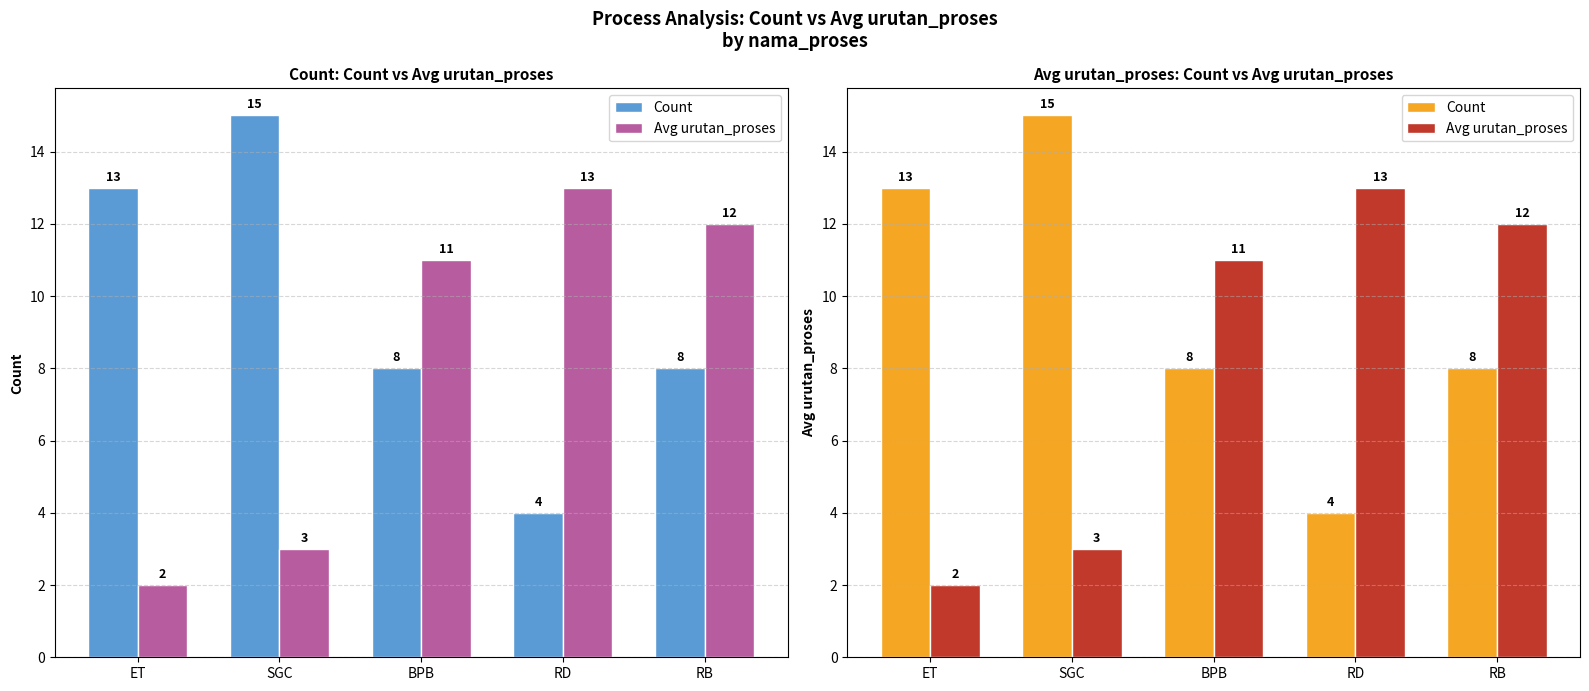

What is the approximate value of Avg urutan_proses at RB, to the nearest 10?

10